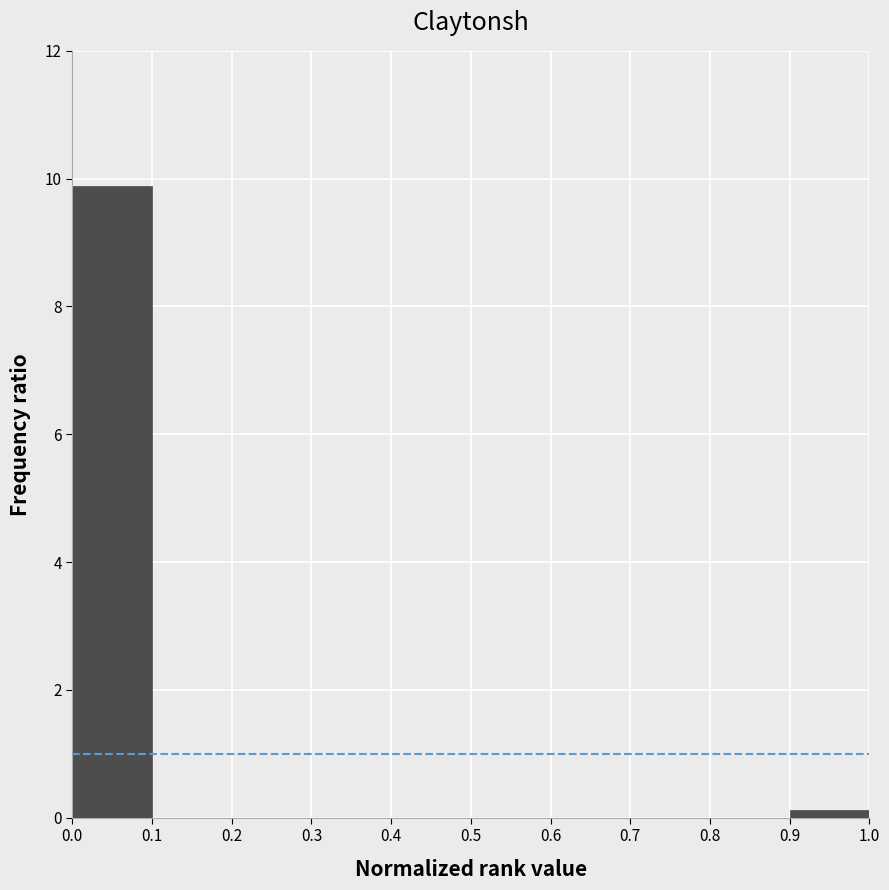

Reading left to right, list every bar in this chart as the range it spans on the x-axis followed by its height. The values are not printed on the chart, so give them approximately, as read against the axis.

0.0 to 0.1: 9.8
0.1 to 0.2: 0
0.2 to 0.3: 0
0.3 to 0.4: 0
0.4 to 0.5: 0
0.5 to 0.6: 0
0.6 to 0.7: 0
0.7 to 0.8: 0
0.8 to 0.9: 0
0.9 to 1.0: under 0.2